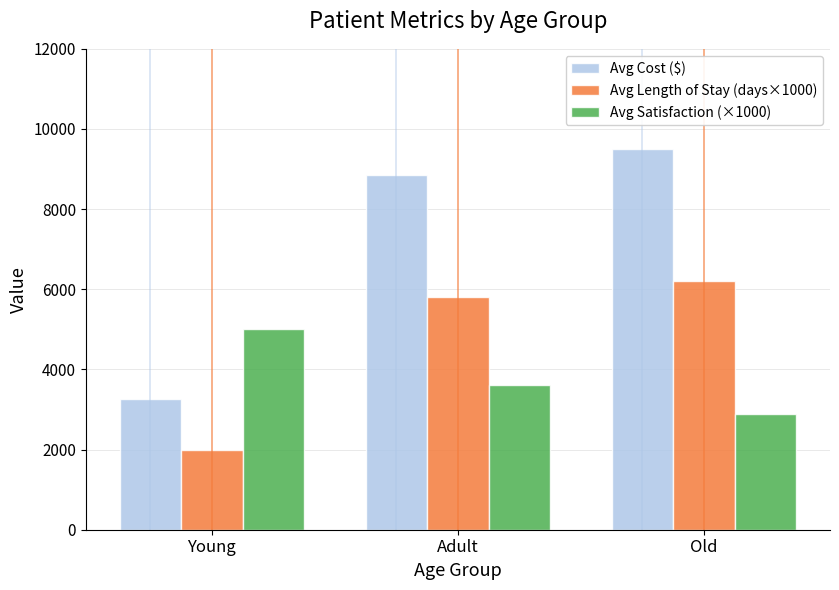

Is it true that Avg Length of Stay (days×1000) equals 9441.8 at Adult?

False